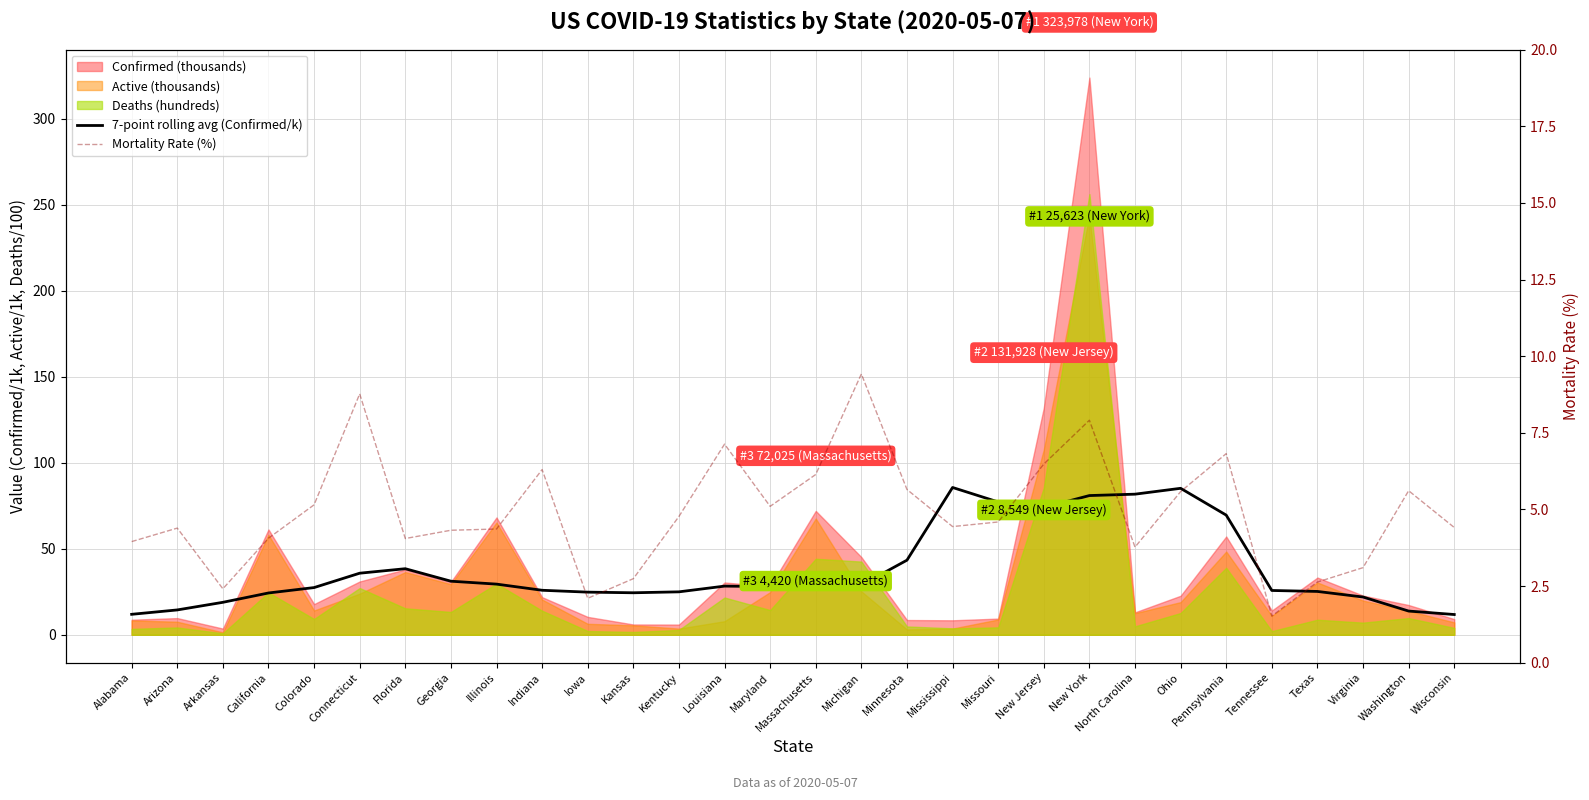

How many categories are shown in the chart?

30